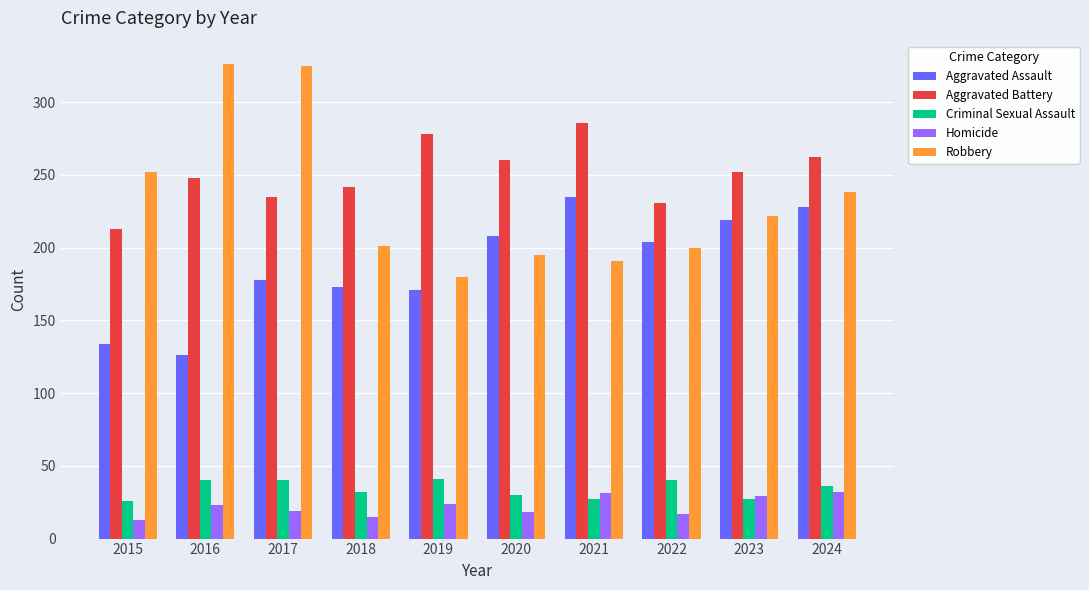

How many groups of bars are there?

10